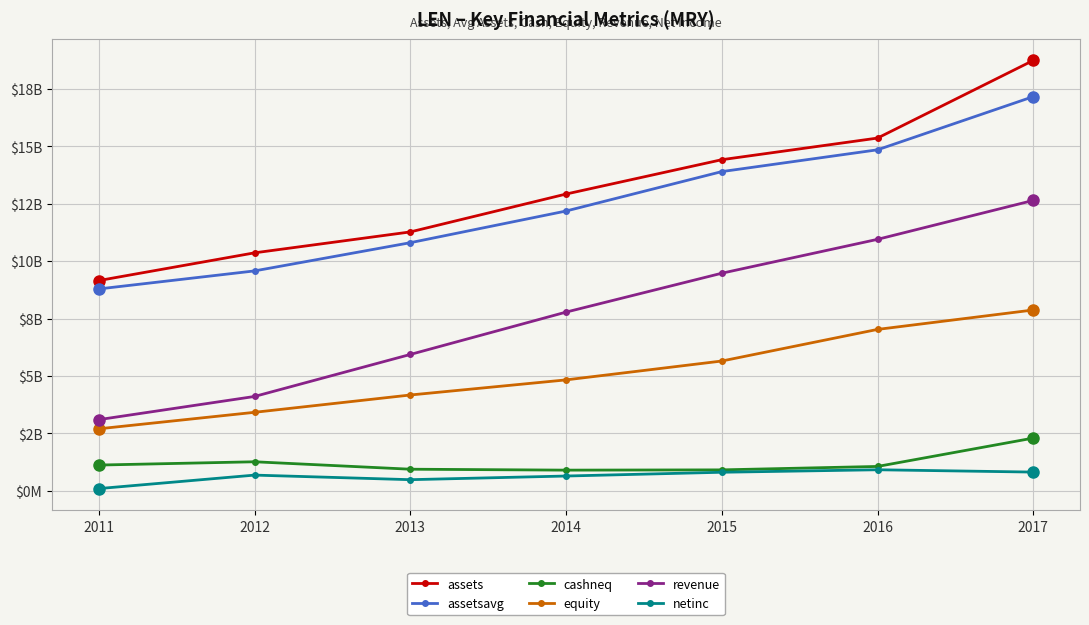

Is it true that revenue equals 11549260653 at 2014?

False